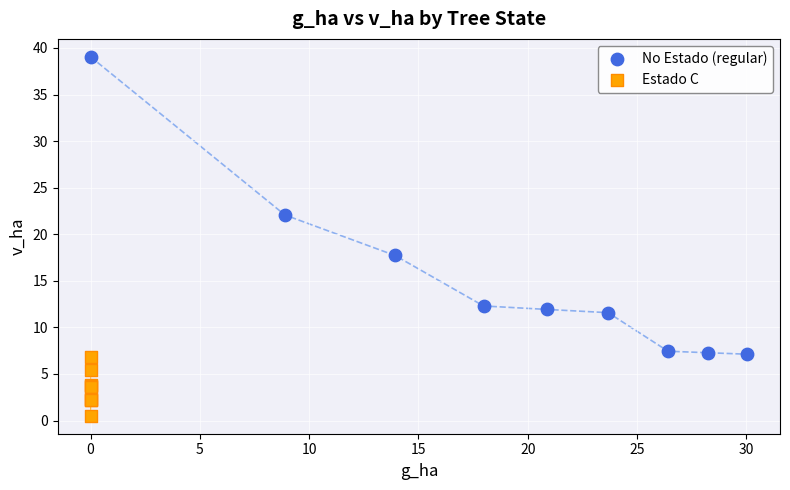

Which series reaches the maximum Y coordinate?

No Estado (regular)